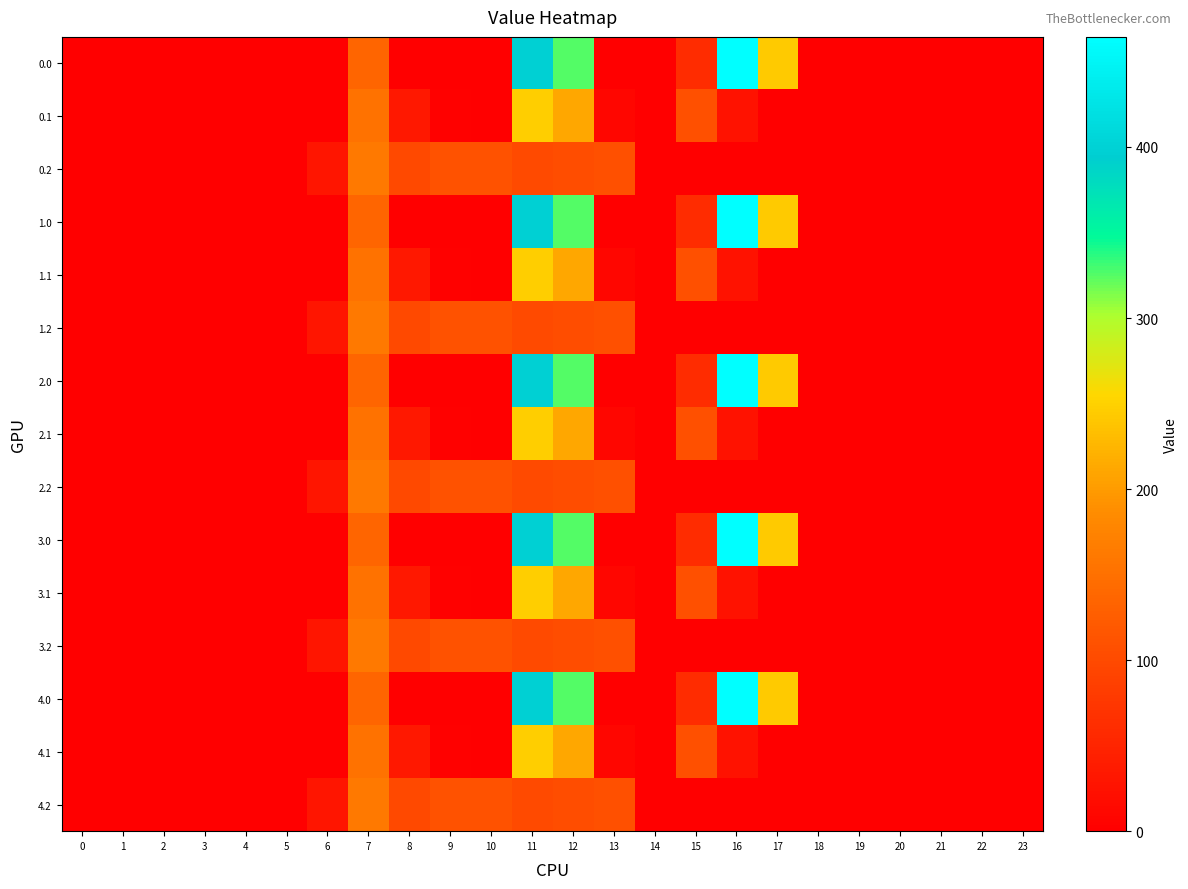

What is the greatest value displayed?

464.4